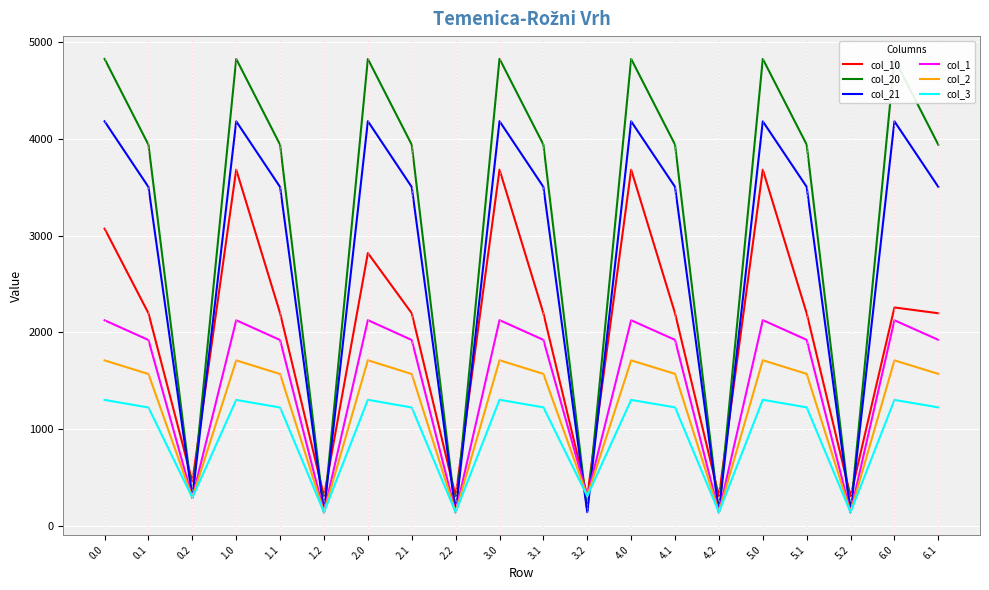

True or false: col_21 has a value of 4180.4 at 0.0.

True